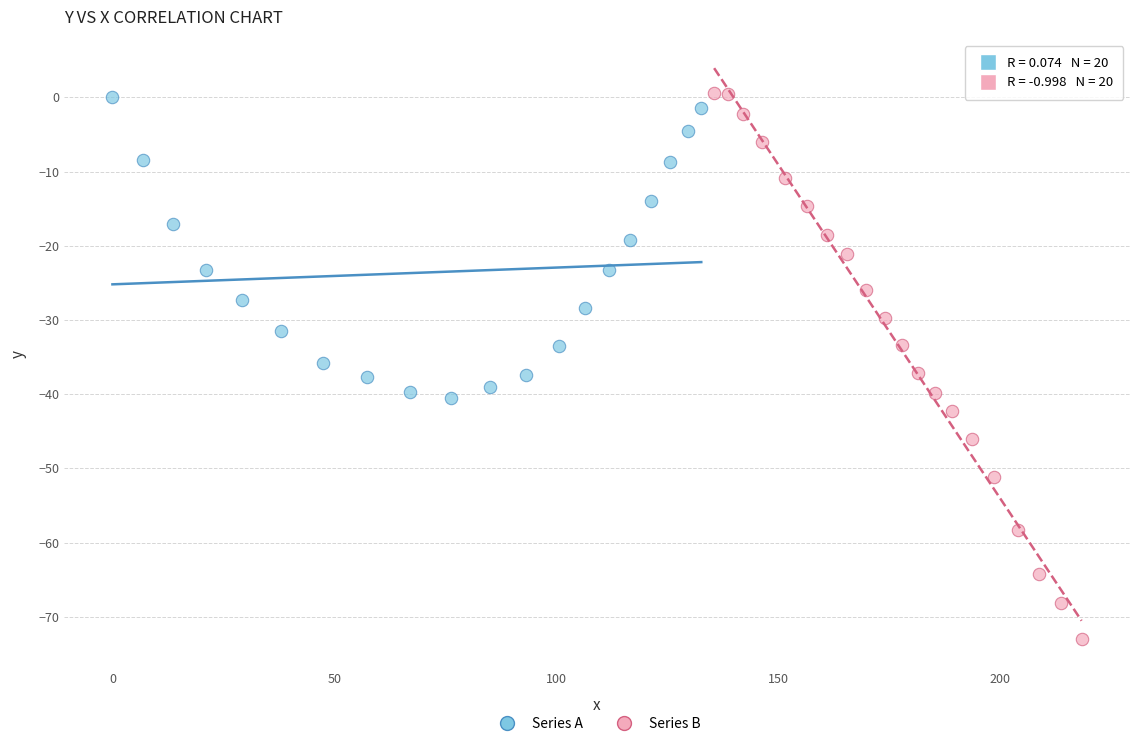

Which series contains the lowest Y value?

Series B